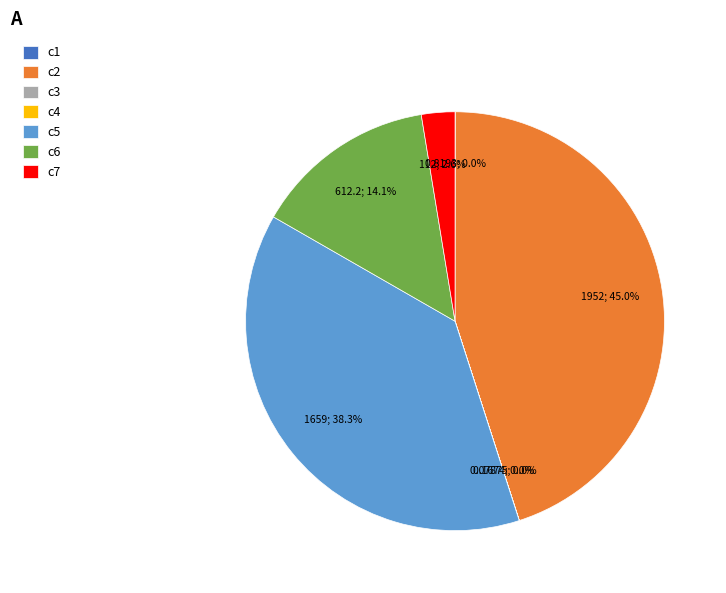

Which slice is the largest?

c2